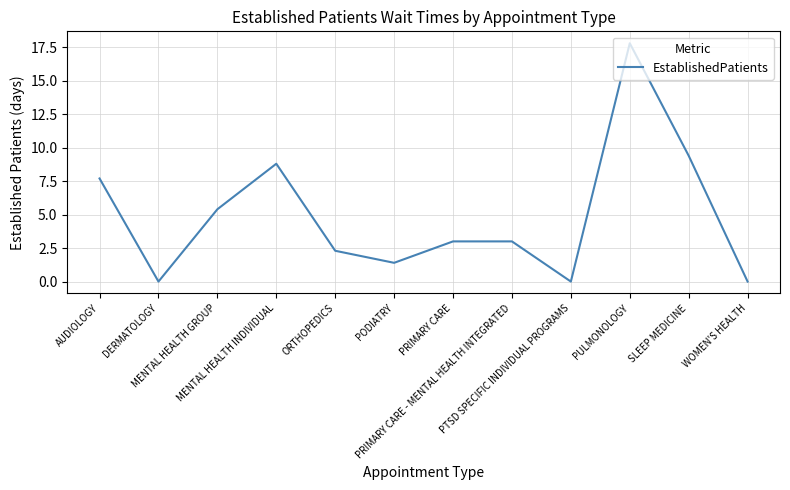

What is the maximum value shown in the chart?

17.8